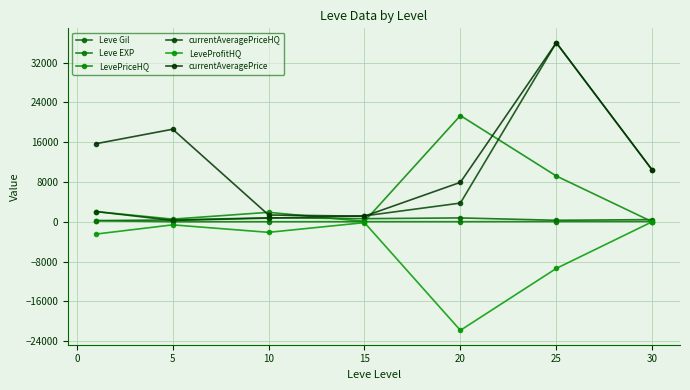

What is the average value of the currentAveragePriceHQ series?

7775.4